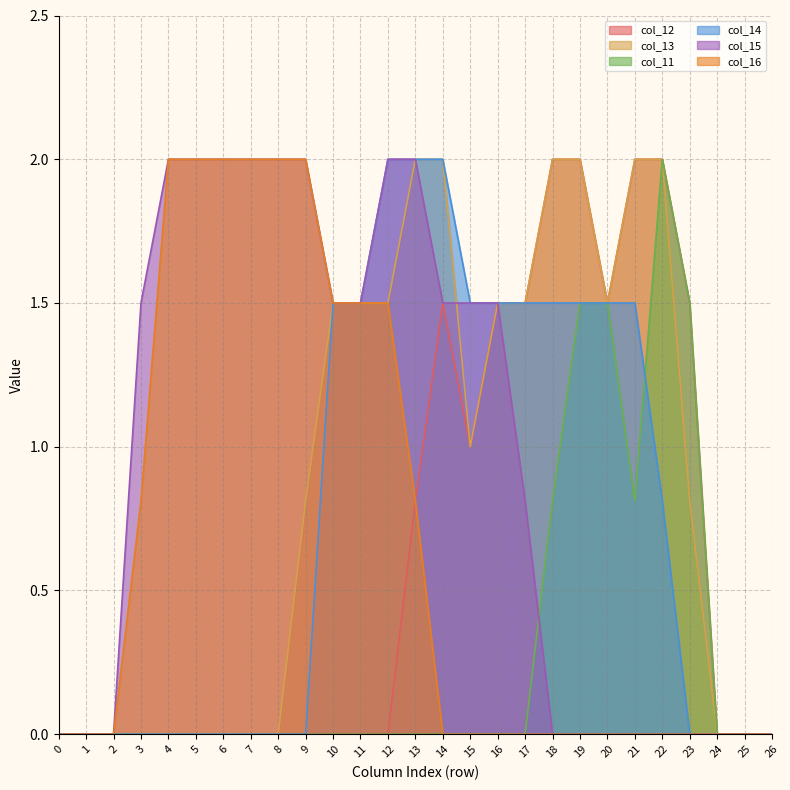

How many col_15 values are between 0 and 2?

27